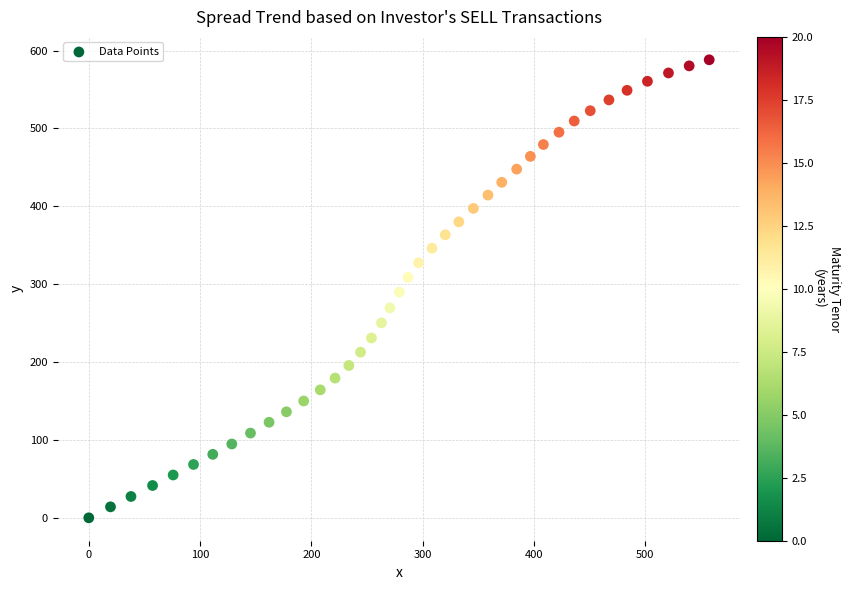

What is the range of X values (max minus min)?

557.5